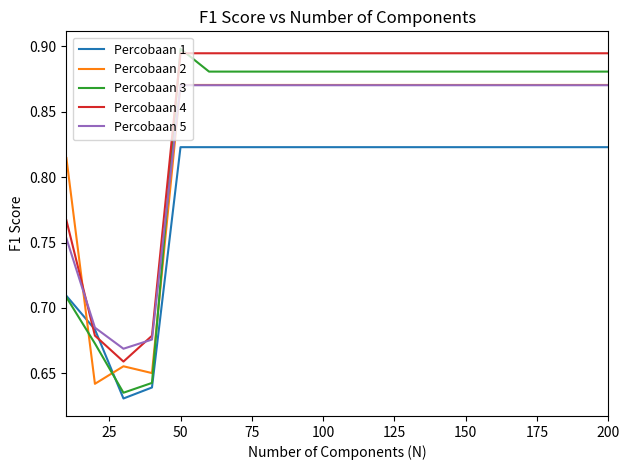

How many times do Percobaan 2 and Percobaan 3 cross each other?

3